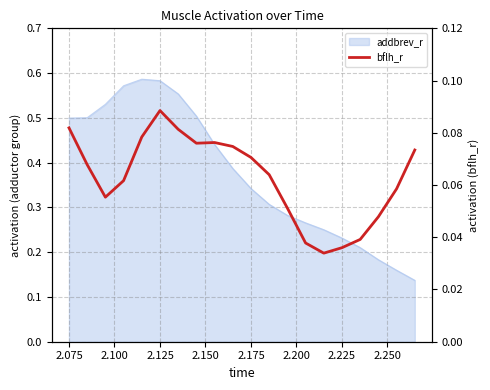

How many points are higher than both their immediate neighbors (excluding endpoints)?

2